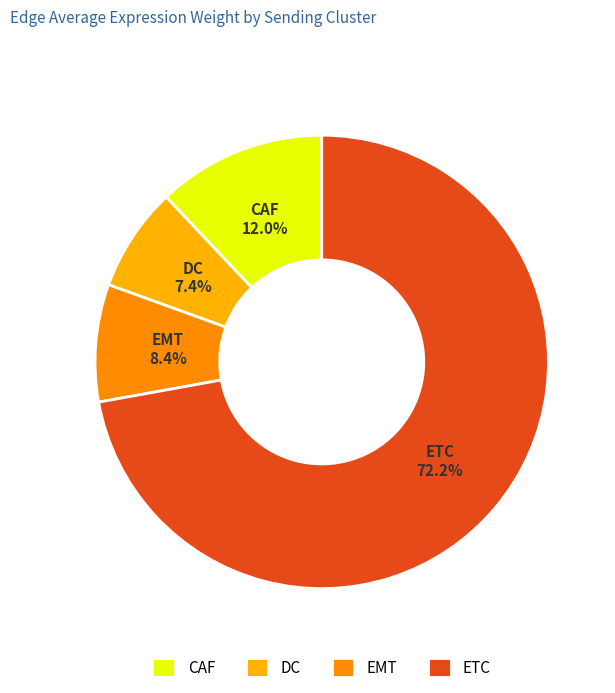

Rank the categories by value from highest to lowest.

ETC, CAF, EMT, DC